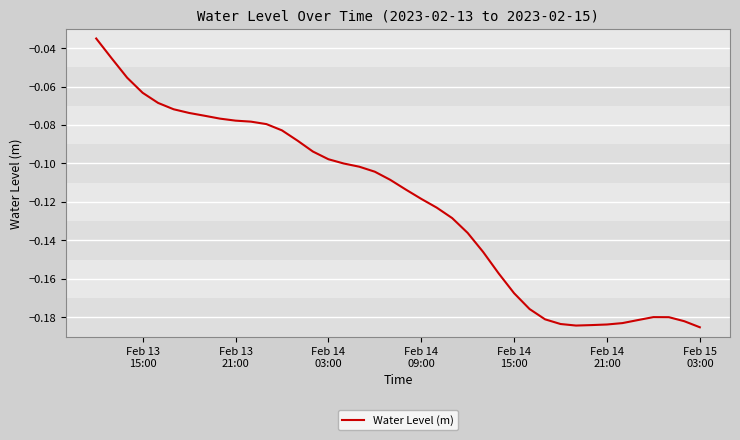

Which label corresponds to the largest value in the chart?

Feb 13
15:00